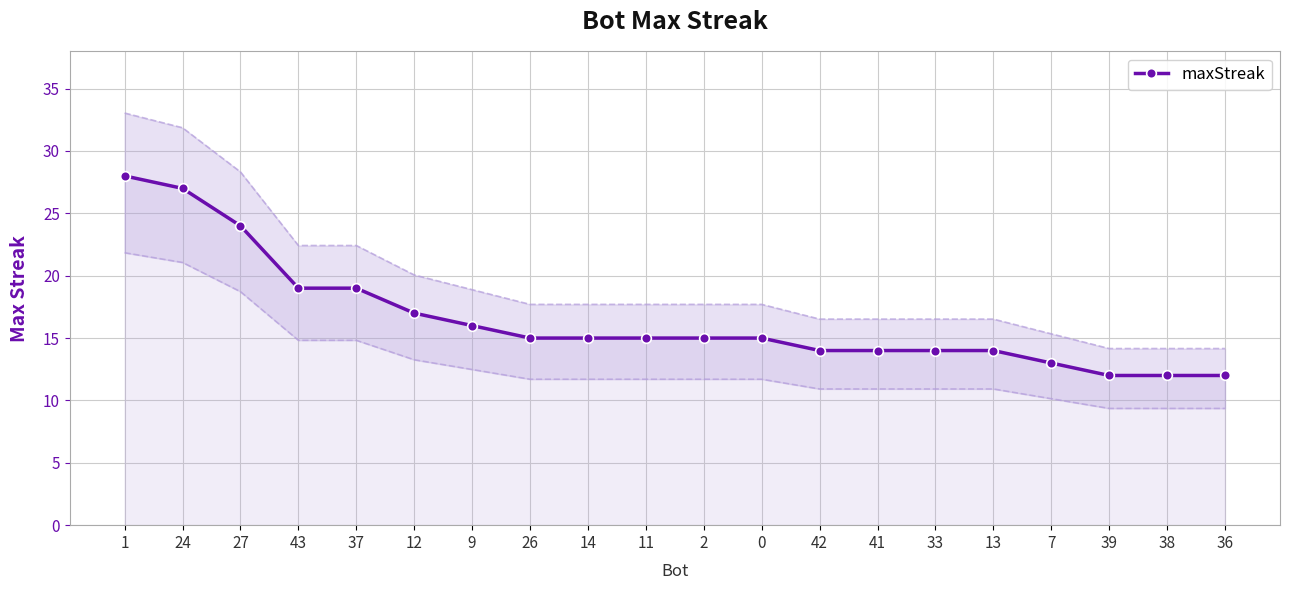

How many lines are shown in the chart?

1